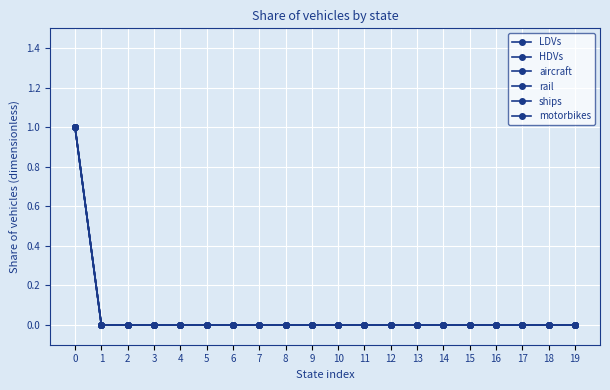

Reading left to right, list all the values displayed in this chart.

LDVs: 1	0	0	0	0	0	0	0	0	0	0	0	0	0	0	0	0	0	0	0
HDVs: 1	0	0	0	0	0	0	0	0	0	0	0	0	0	0	0	0	0	0	0
aircraft: 1	0	0	0	0	0	0	0	0	0	0	0	0	0	0	0	0	0	0	0
rail: 1	0	0	0	0	0	0	0	0	0	0	0	0	0	0	0	0	0	0	0
ships: 1	0	0	0	0	0	0	0	0	0	0	0	0	0	0	0	0	0	0	0
motorbikes: 1	0	0	0	0	0	0	0	0	0	0	0	0	0	0	0	0	0	0	0